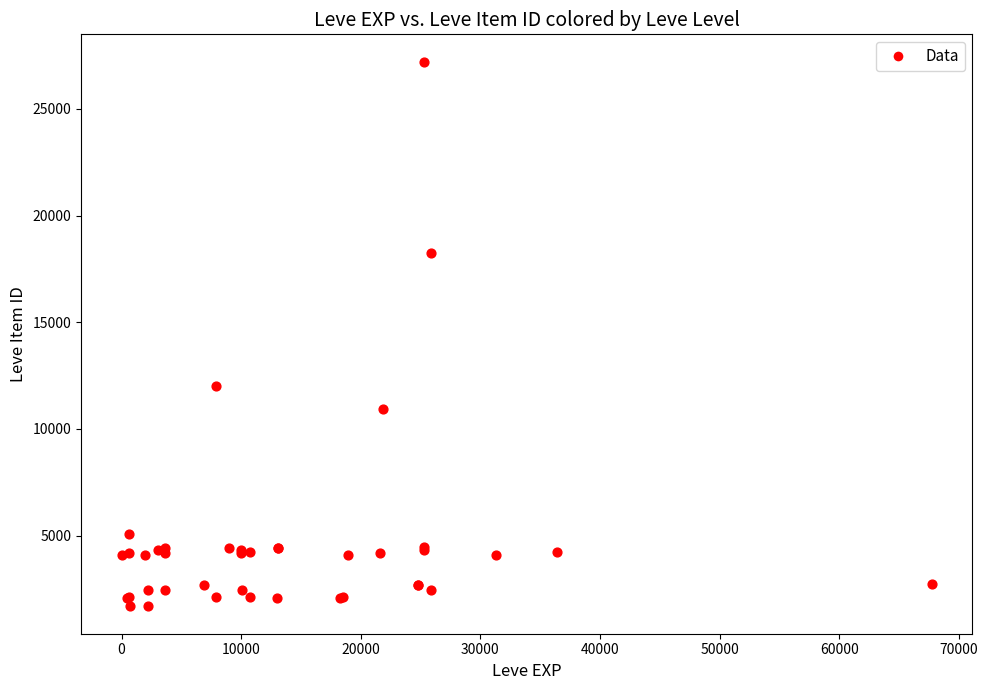

What Y value in the scatter plot is closest to 14448?

12018